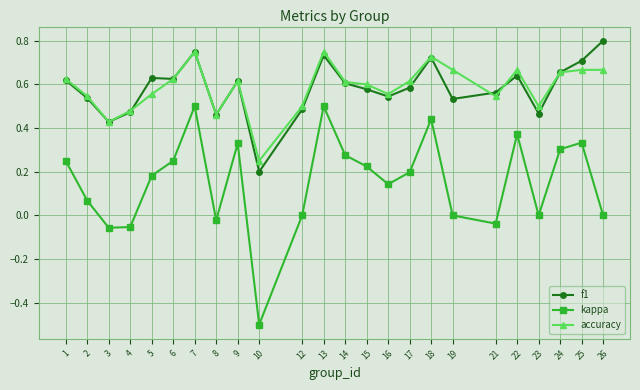

What are all the series names shown in the legend?

f1, kappa, accuracy